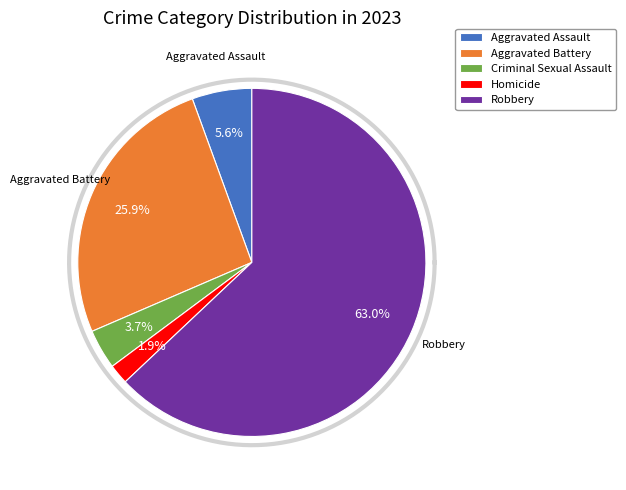

Is Homicide the majority of the pie?

No